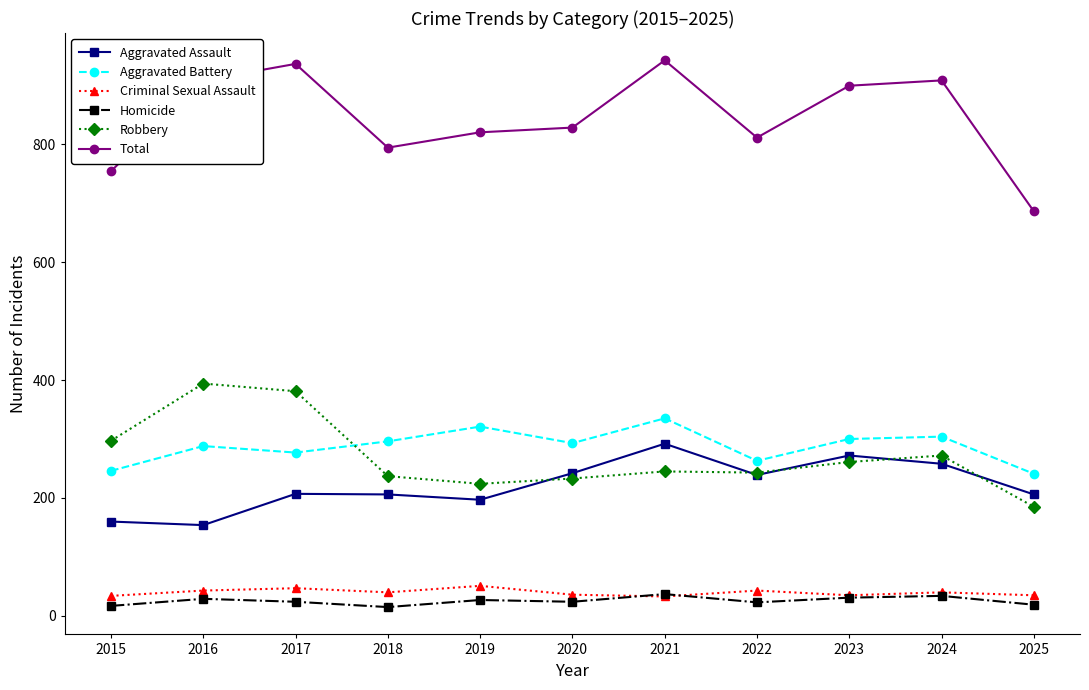

Is it true that Aggravated Battery equals 423 at 2017?

False